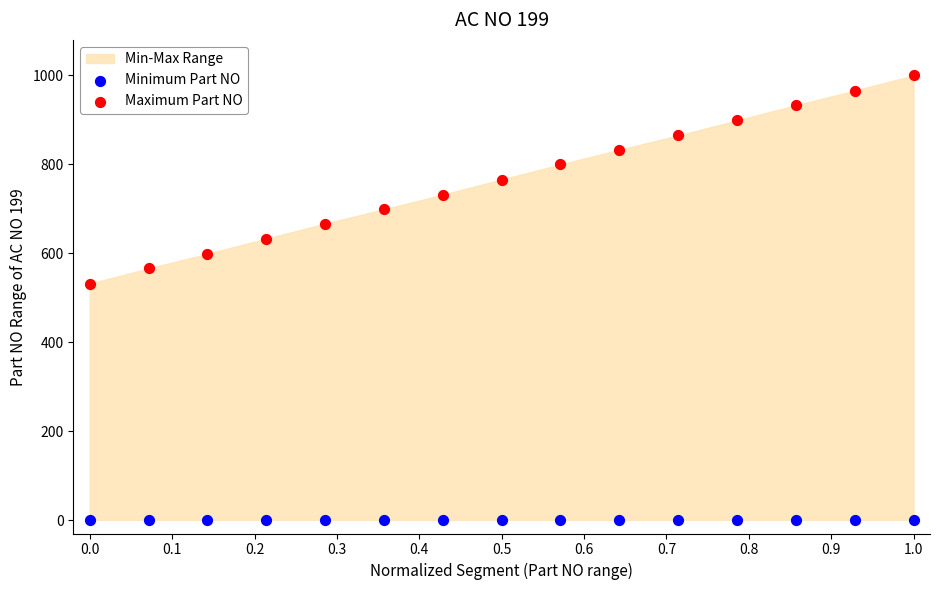

Which series contains the lowest Y value?

Minimum Part NO